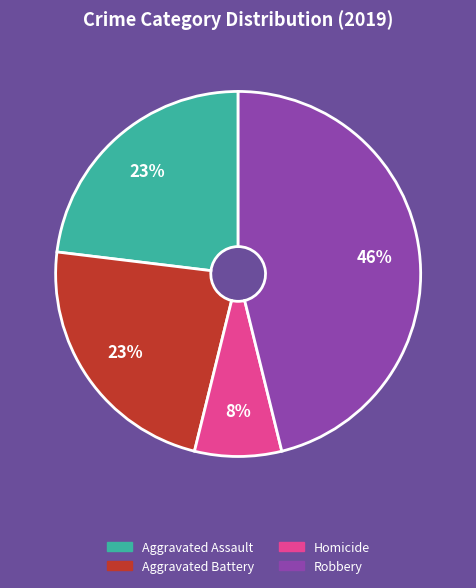

To the nearest percent, what is the difference between the largest and smallest slice percentages?

38%